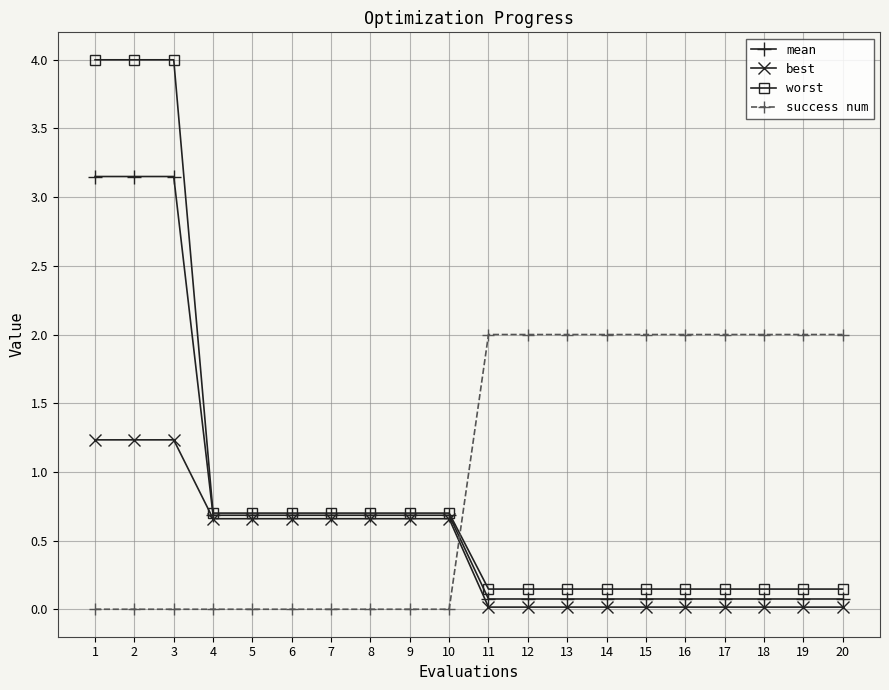

The success num series shows 1.3 at 7. True or false?

False